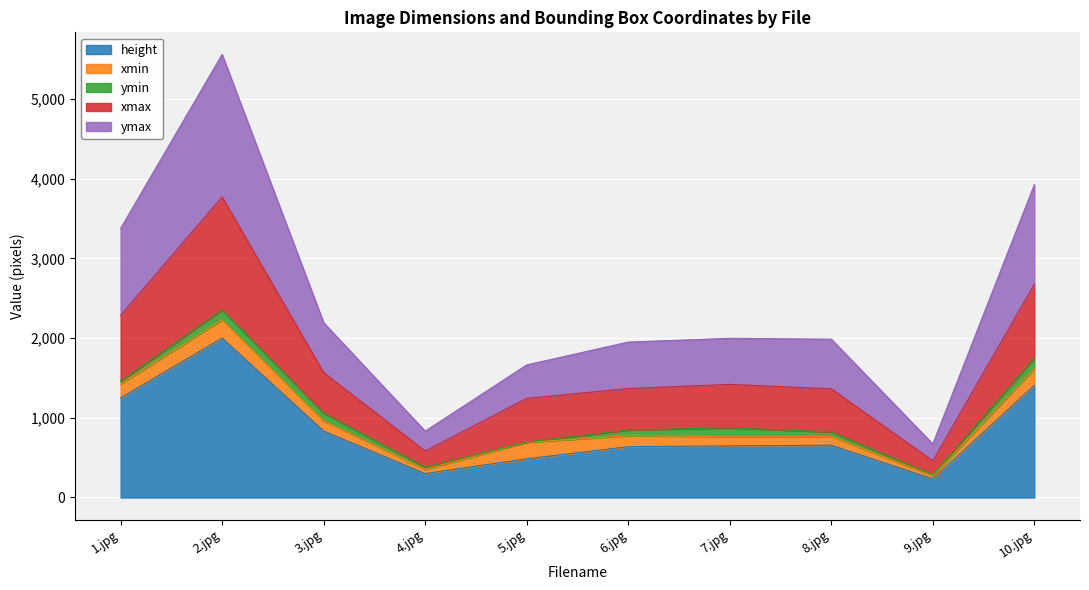

At which label does height reach its peak?

2.jpg